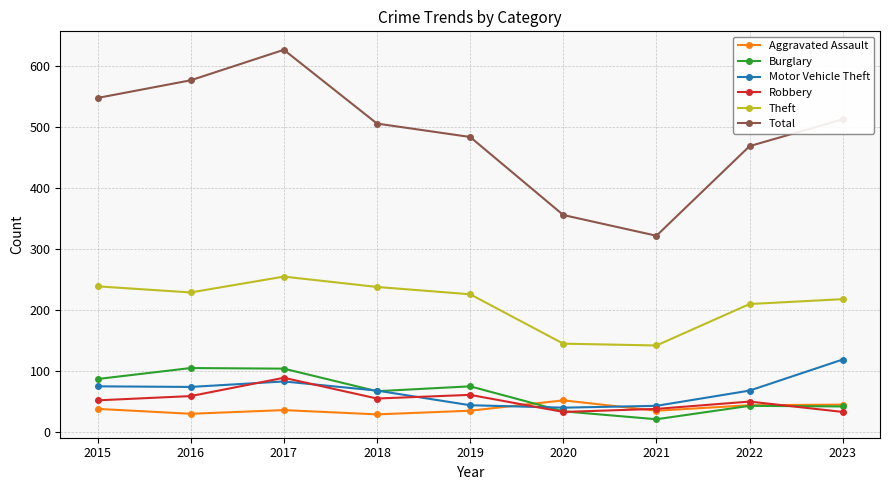

Does the chart have visible grid lines?

Yes